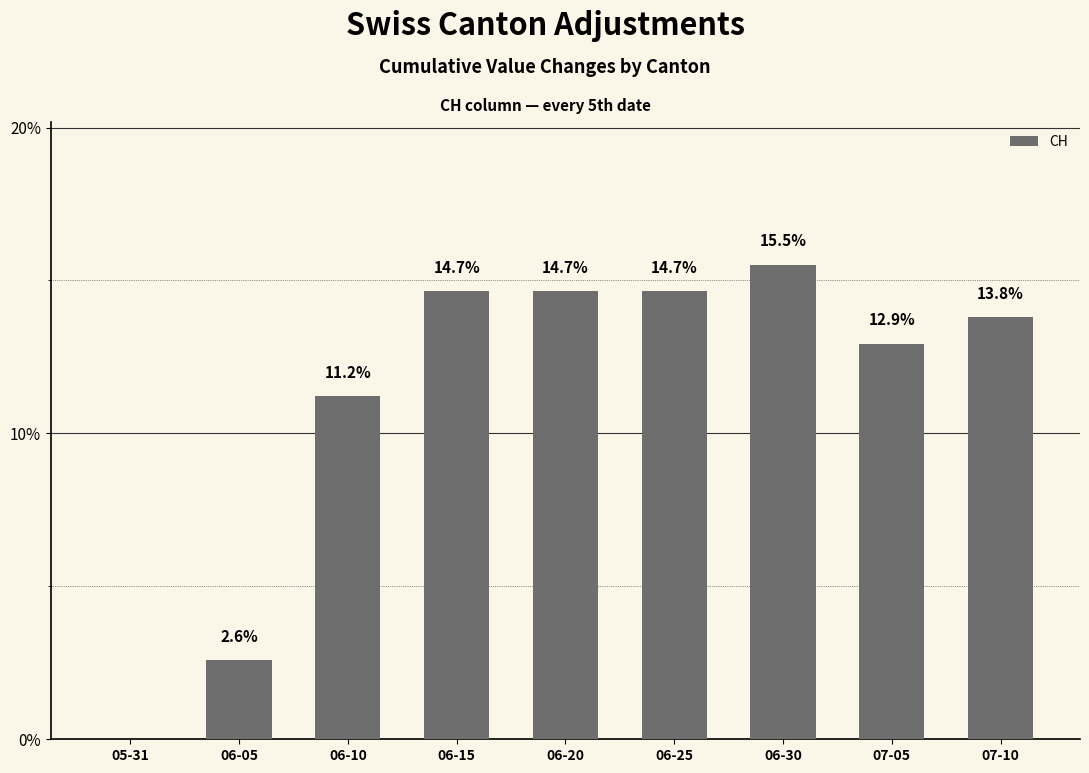

Reading left to right, extract all data points from this chart.

05-31=0.0	06-05=2.6	06-10=11.2	06-15=14.7	06-20=14.7	06-25=14.7	06-30=15.5	07-05=12.9	07-10=13.8